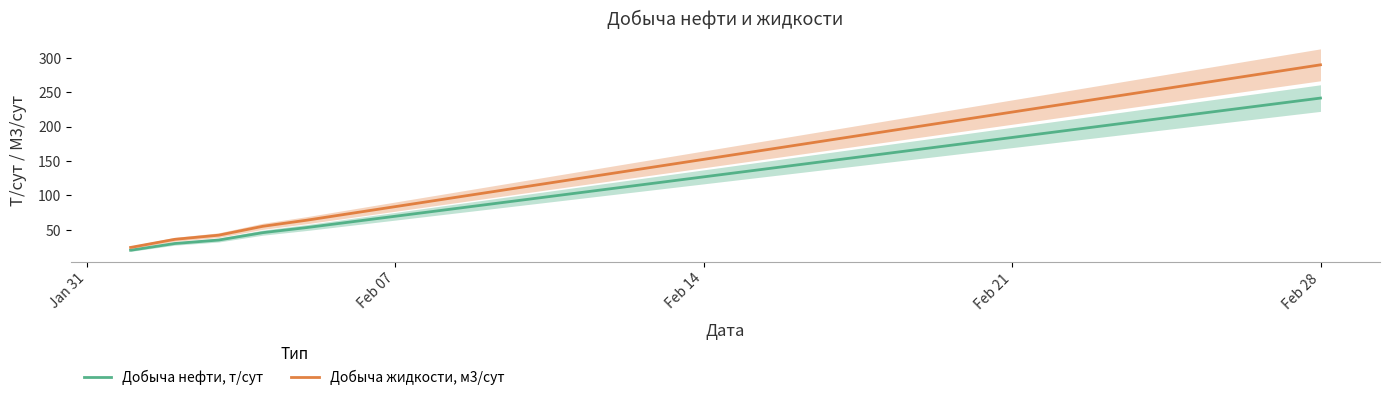

The value of Добыча нефти, т/сут at Feb 28 is 241.3. True or false?

True